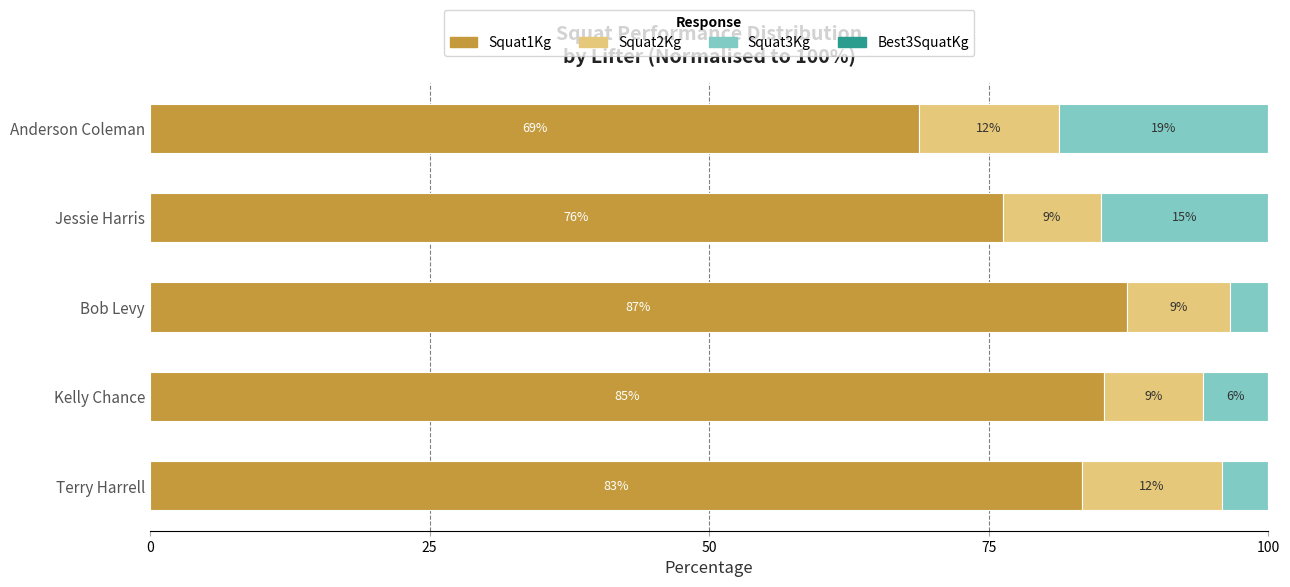

How many bars are there in total?

20